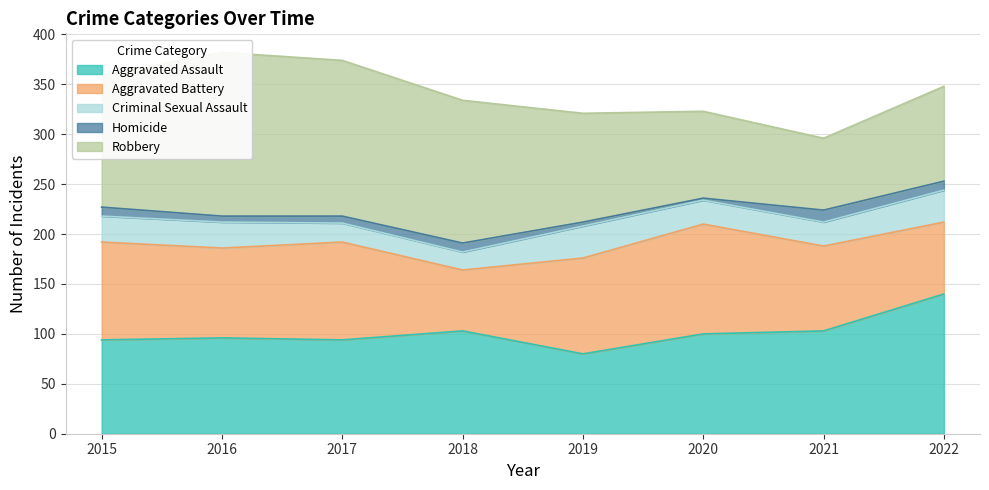

At which category is the sum across all series the highest?

2016